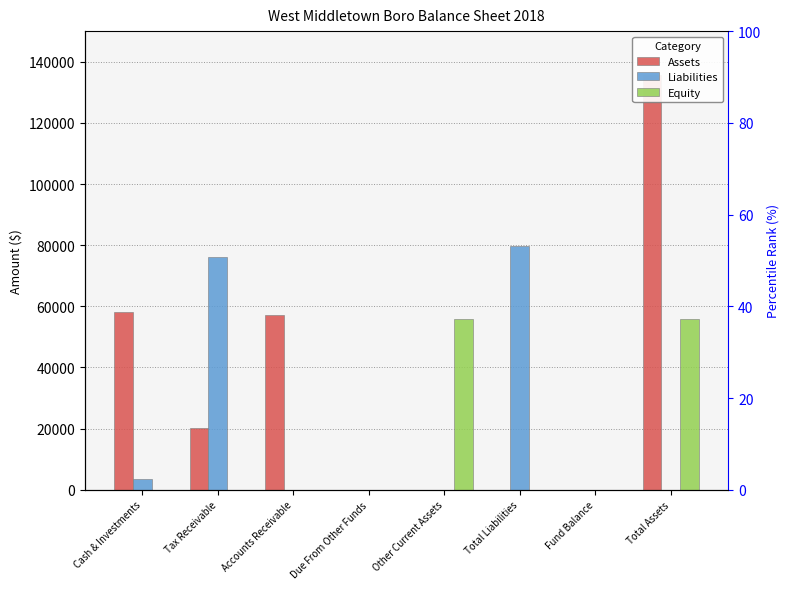

What are all the series names shown in the legend?

Assets, Liabilities, Equity